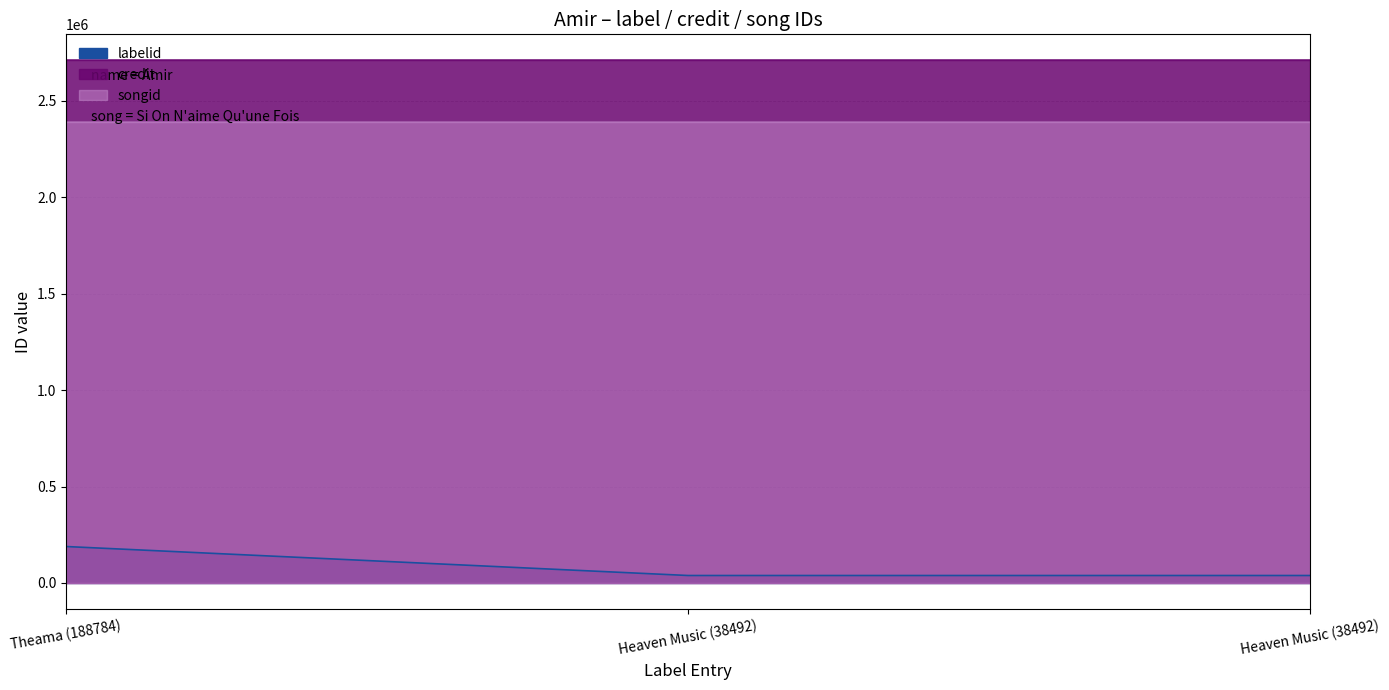

Reading left to right, transcribe all the data shown in this chart.

labelid: 188784	38492	38492
credit: 2710082	2710082	2710082
songid: 2388400	2388400	2388400